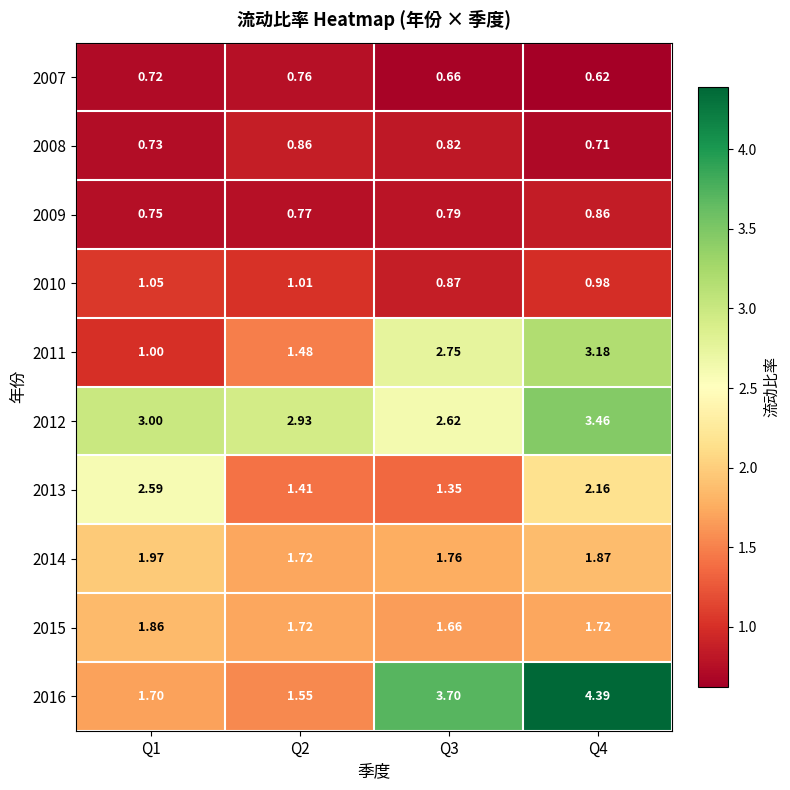

Is the value of 2010 at Q2 greater than the value of 2007 at Q3?

Yes